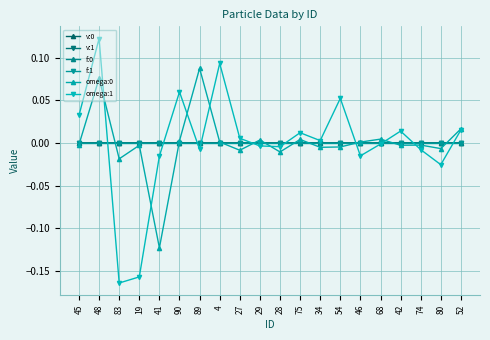

Where is the first local maximum for omega:1?

48